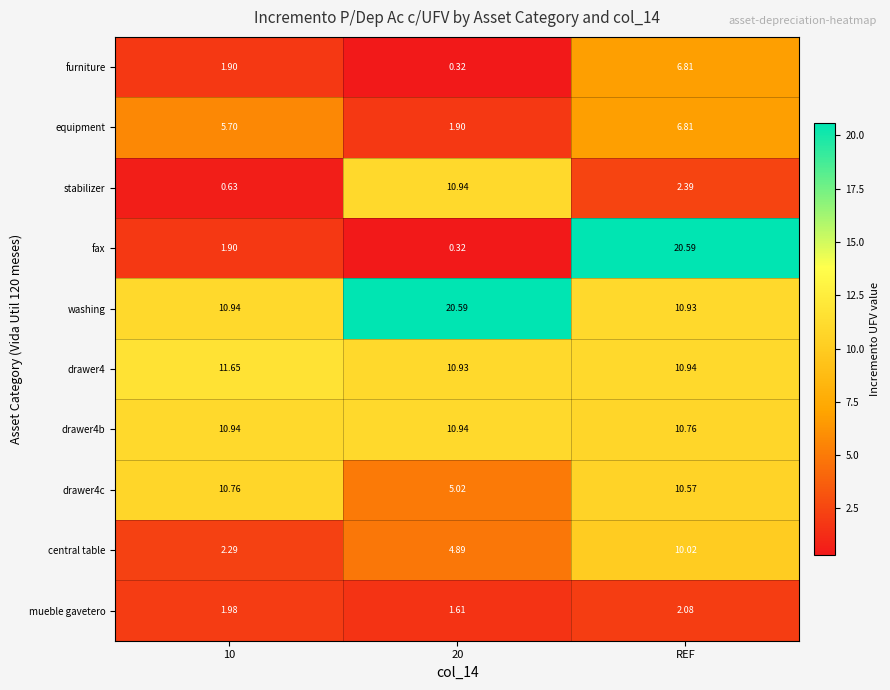

Which series changed the most between 20 and REF?

fax